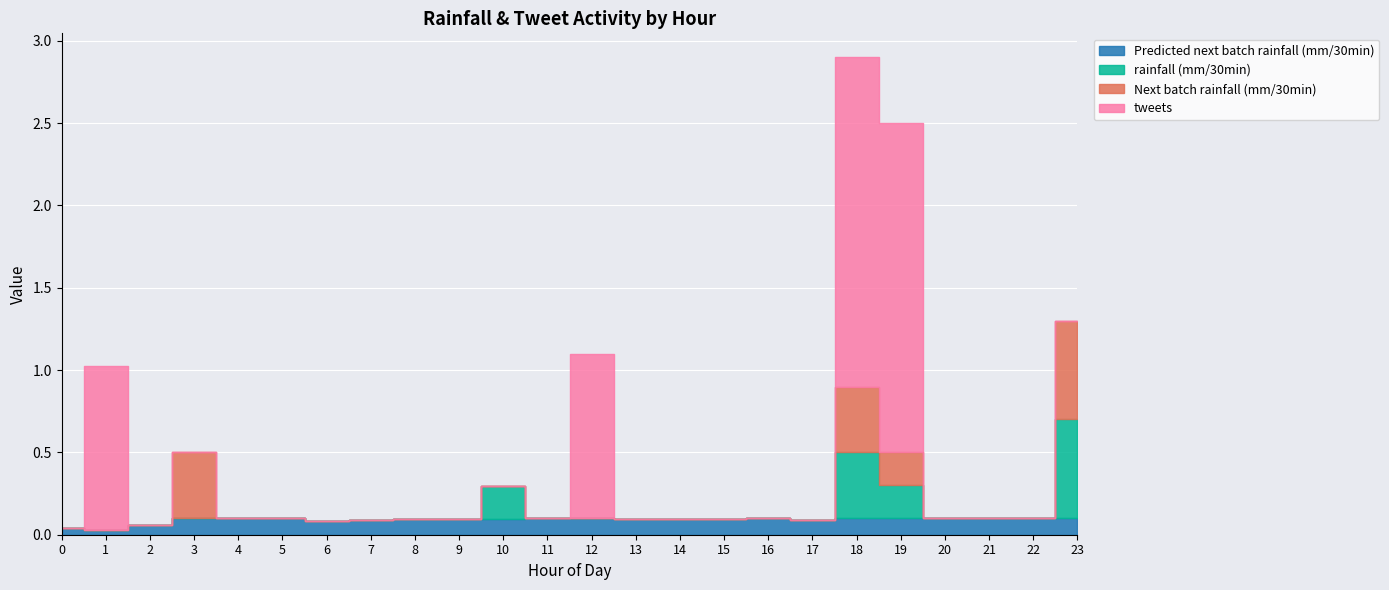

How many lines are shown in the chart?

4